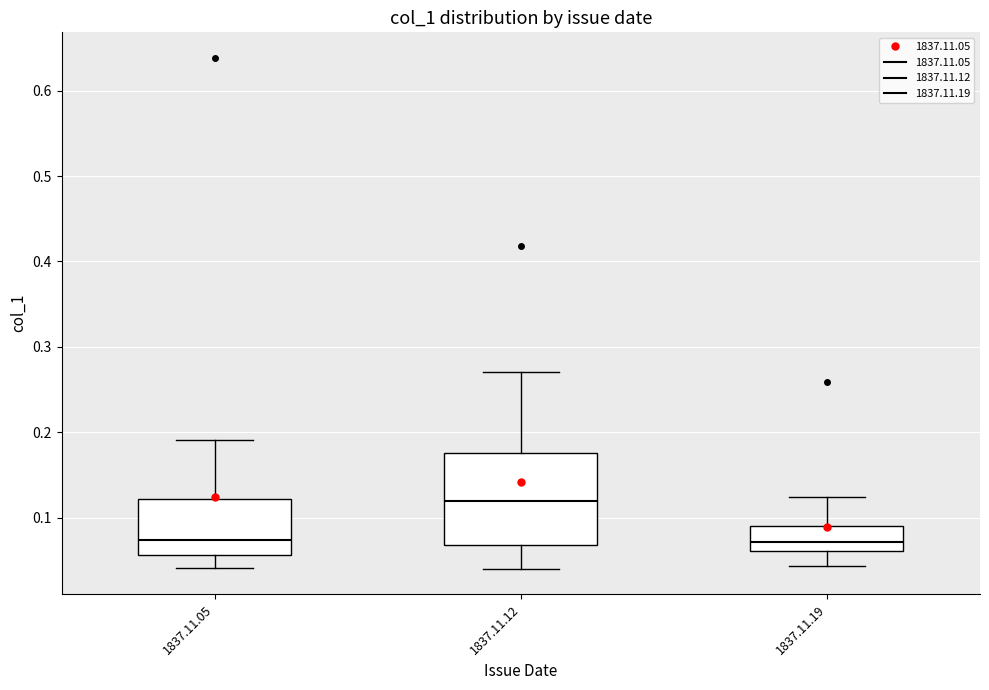

Reading left to right, read every box against the y-axis: the position of its median line, the range the box covers, and the ends of its whiskers. The values are not printed on the chart, so give them approximately, as read against the axis.

1837.11.05: median 0.07, box 0.06 to 0.12, whiskers 0.04 to 0.19
1837.11.12: median 0.12, box 0.07 to 0.18, whiskers 0.04 to 0.27
1837.11.19: median 0.07, box 0.06 to 0.09, whiskers 0.04 to 0.12